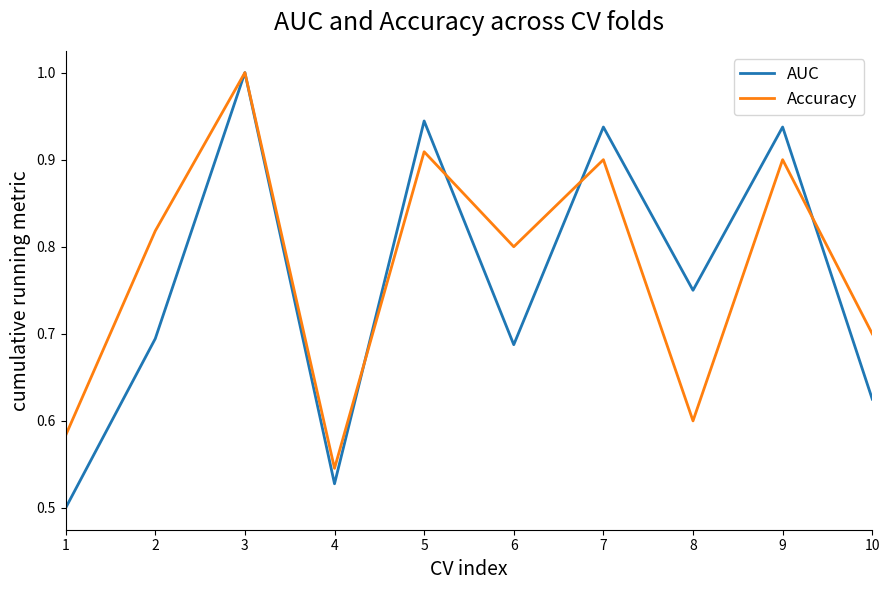

What is the maximum value for AUC?

1.0